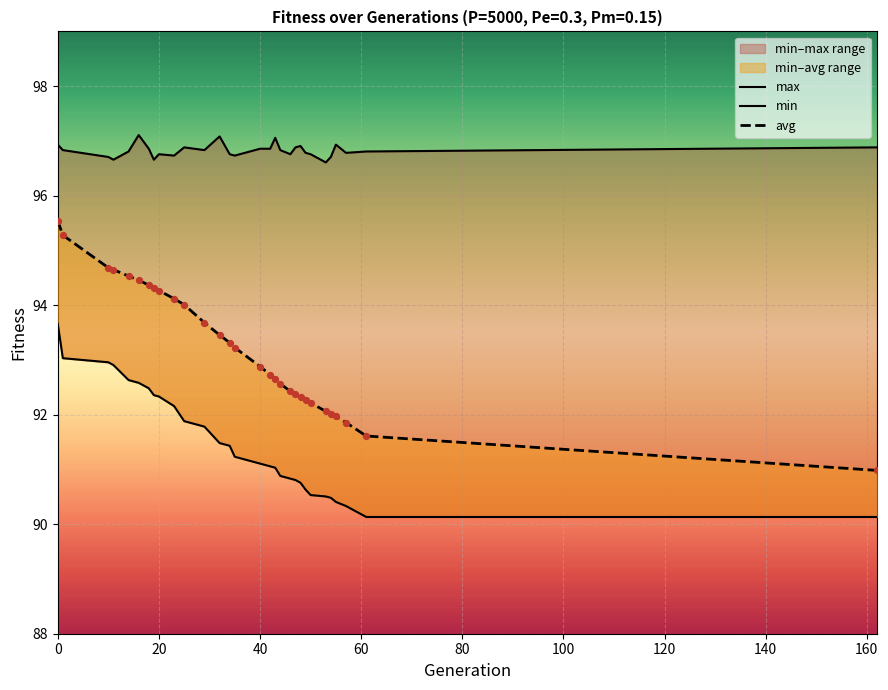

Which series has the largest total across all categories?

max